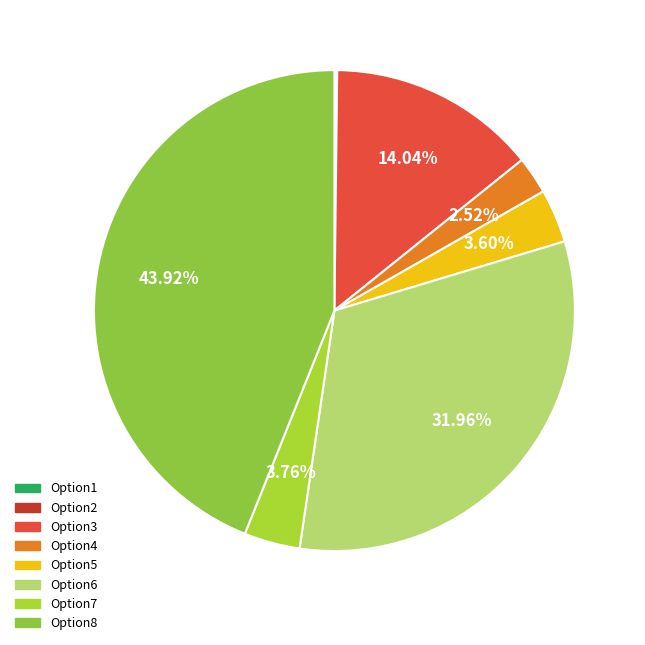

Is it true that Option5 is 4% of the pie?

True